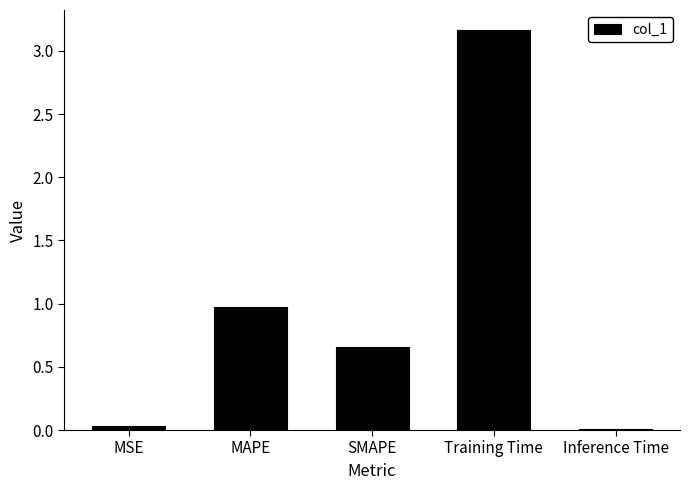

Count the number of data series in this chart.

1